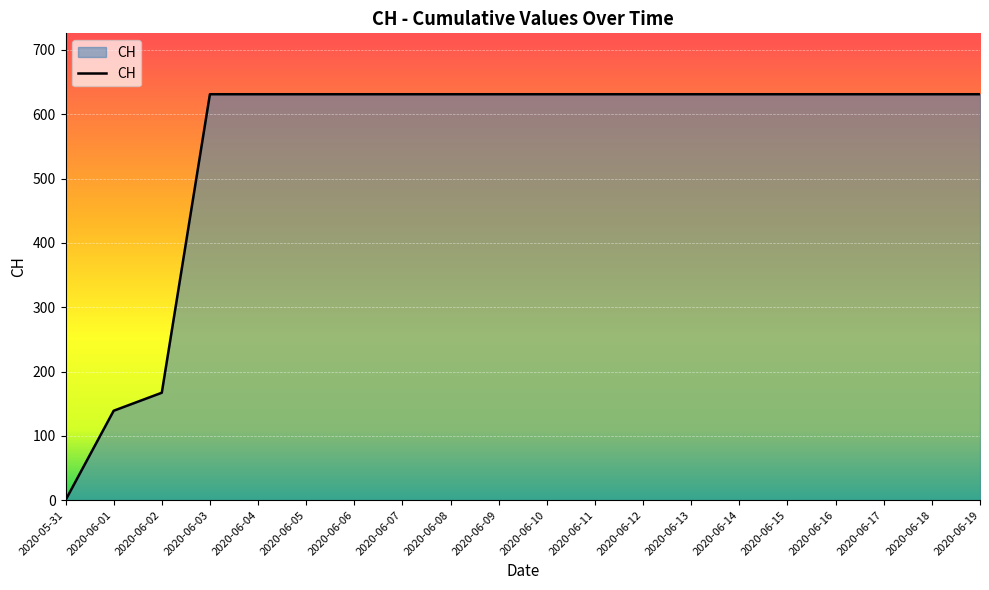

What is the difference between the maximum and minimum values?

631